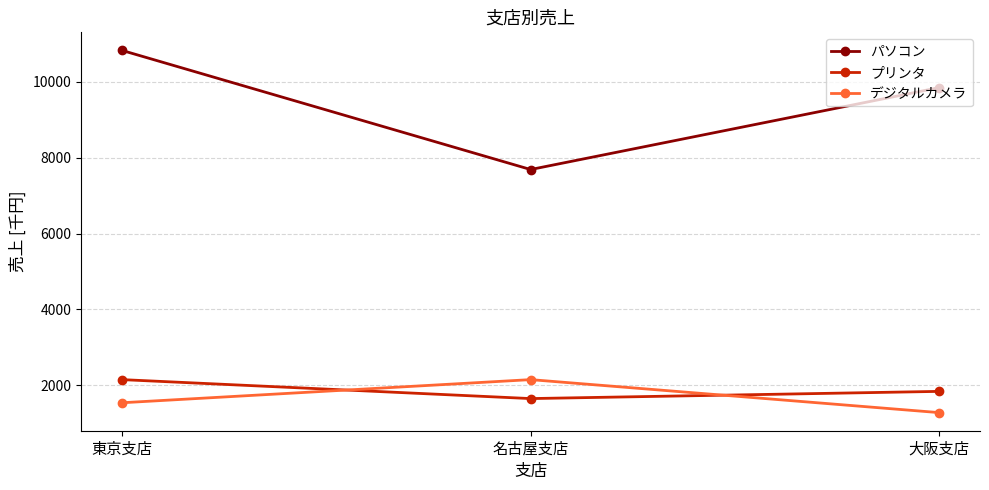

Count the パソコン values in the range 7690 to 10830.

3